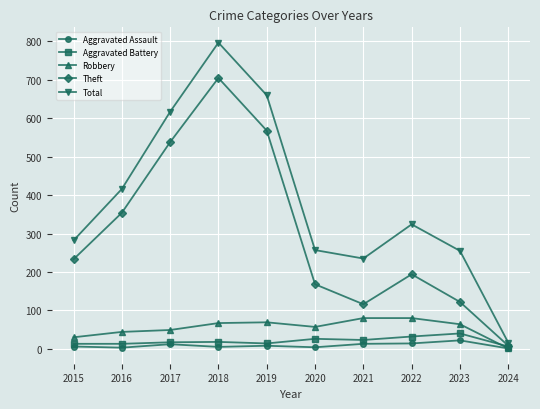

Between 2019 and 2021, which series saw the biggest shift?

Theft